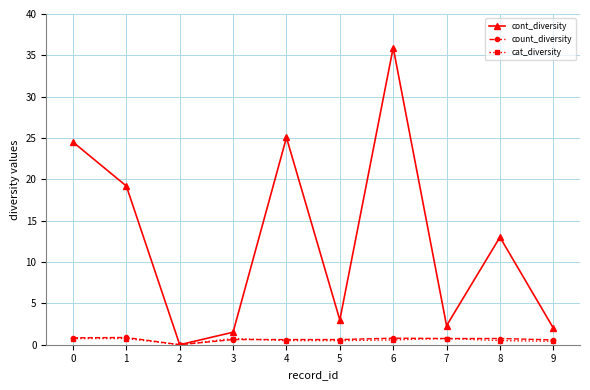

Which series changed the most between 2 and 4?

cont_diversity